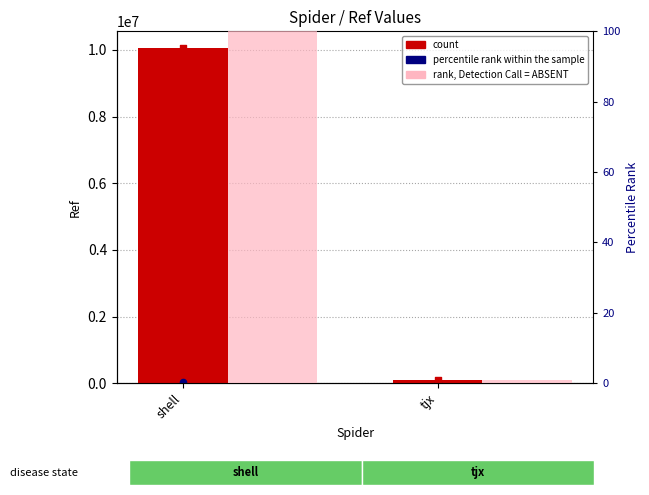

Which series contains the highest Y value?

Ref